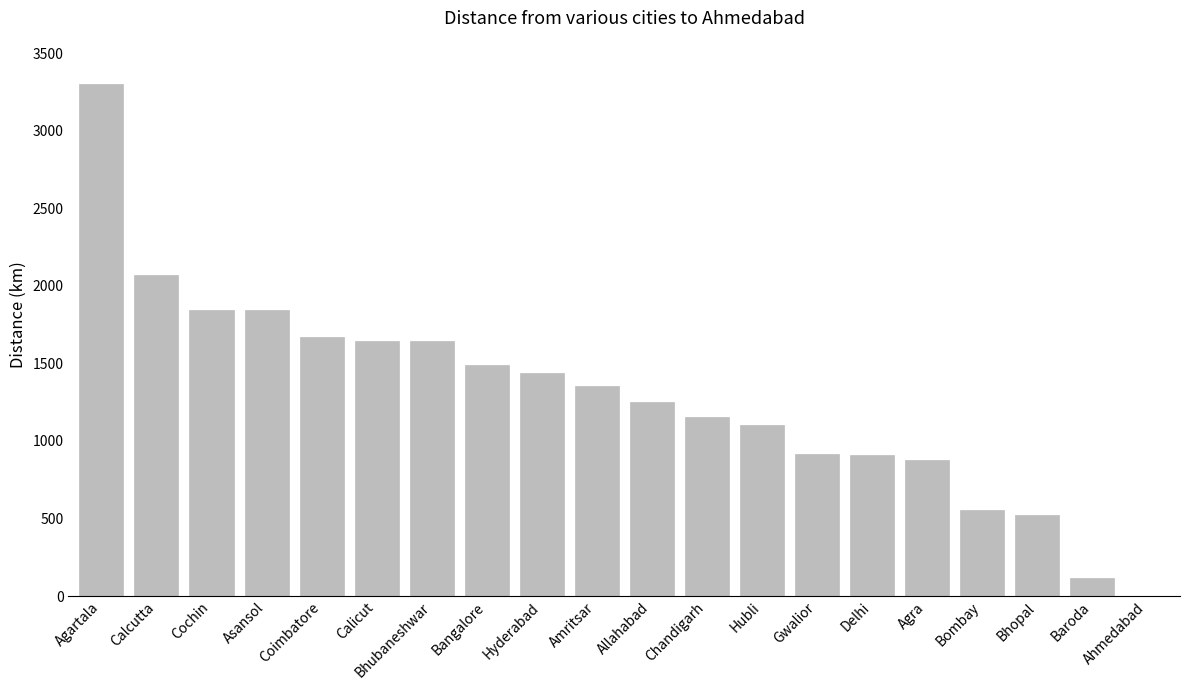

Which label corresponds to the largest value in the chart?

Agartala